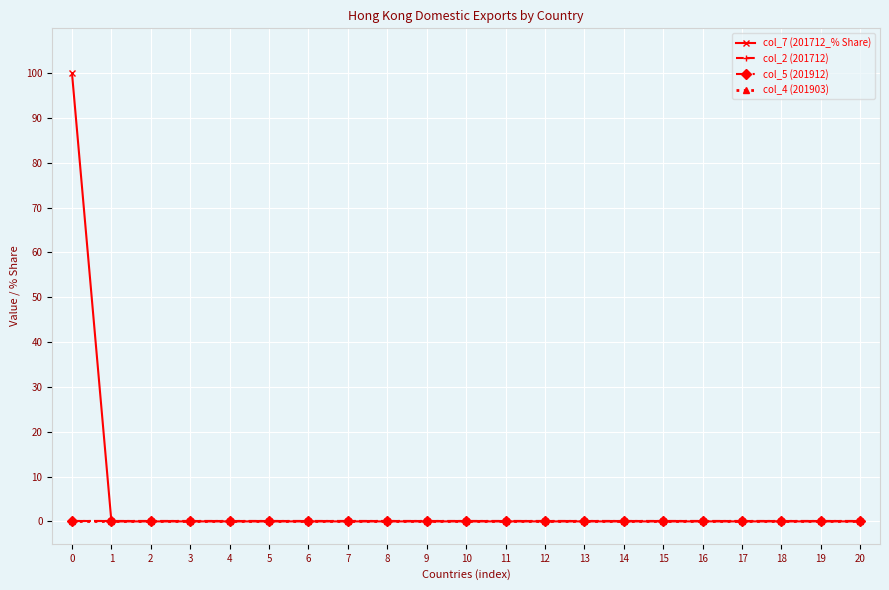

Is this an area chart (filled region under the line)?

No